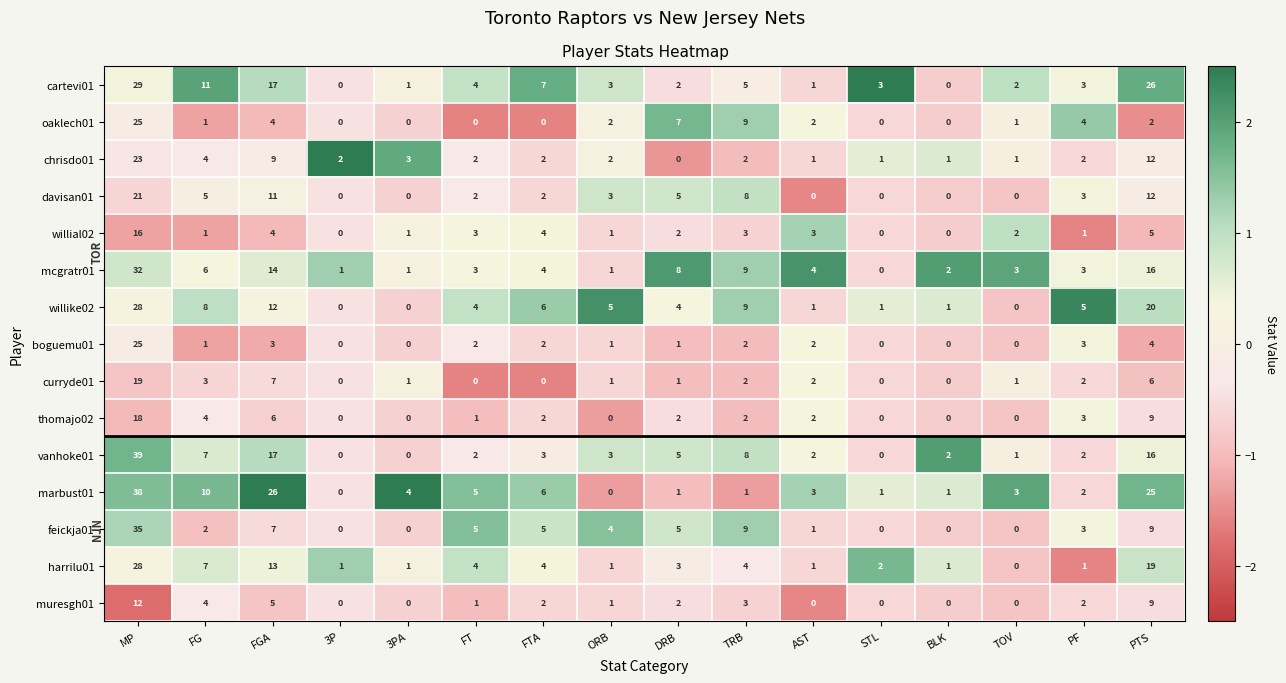

What is the difference between the maximum and minimum values in the oaklech01 series?

25